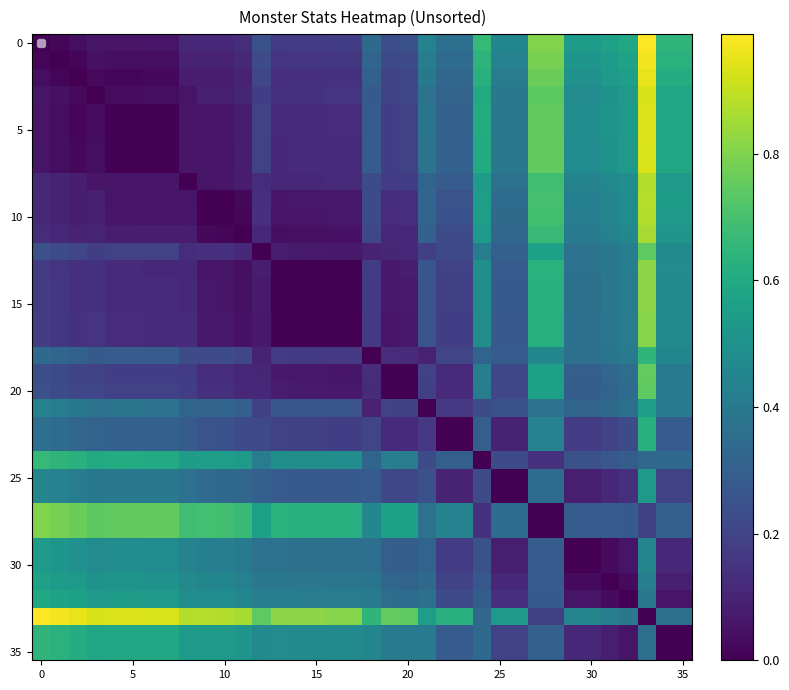

Count the number of data series in this chart.

36